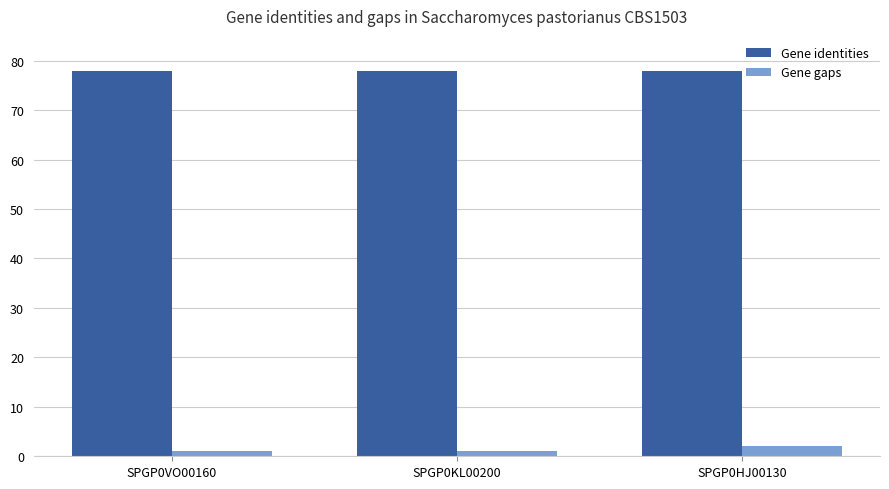

Which series has the largest total across all categories?

Gene identities